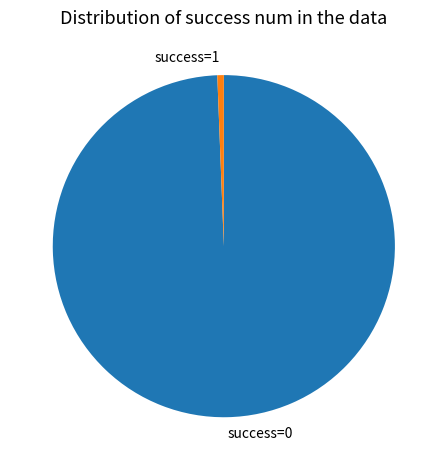

Which has a higher value, success=1 or success=0?

success=0